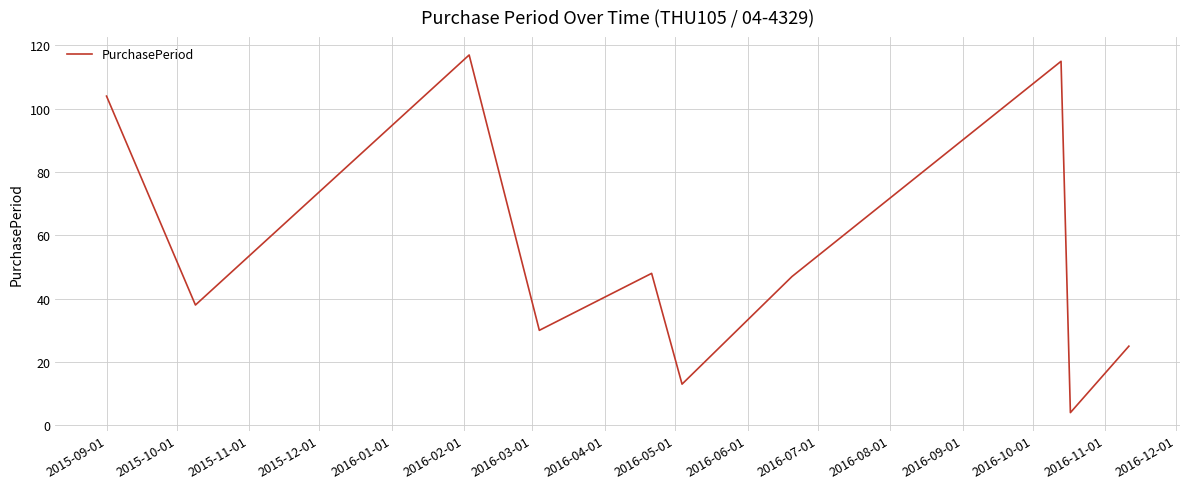

What is the difference between the maximum and minimum values?

113